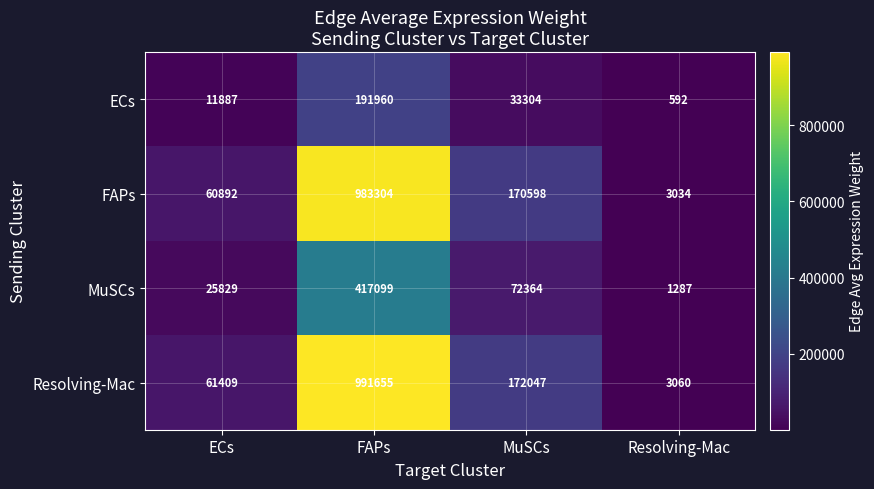

What is the difference between the second highest and minimum values in the ECs series?

32712